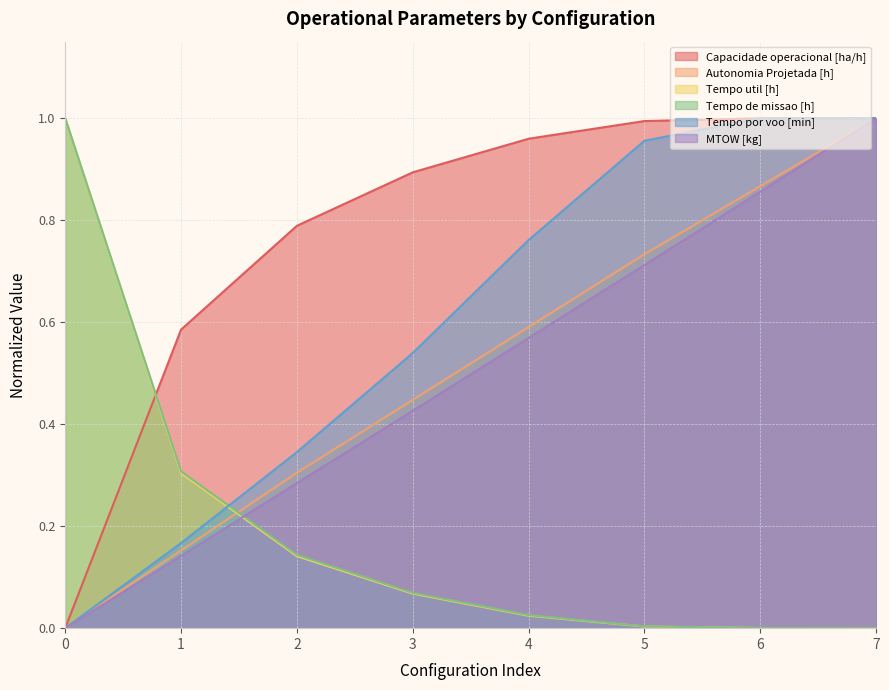

What is the maximum value for Tempo de missao [h]?

1.0